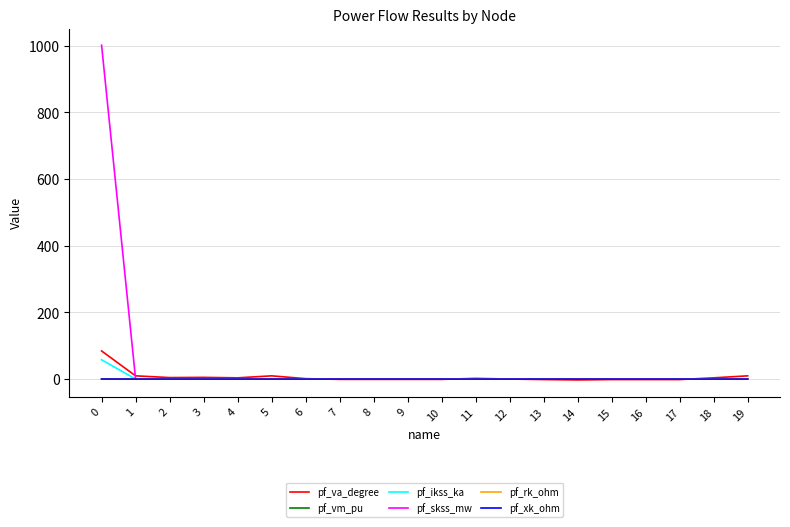

Which series has the largest range (max minus min)?

pf_skss_mw